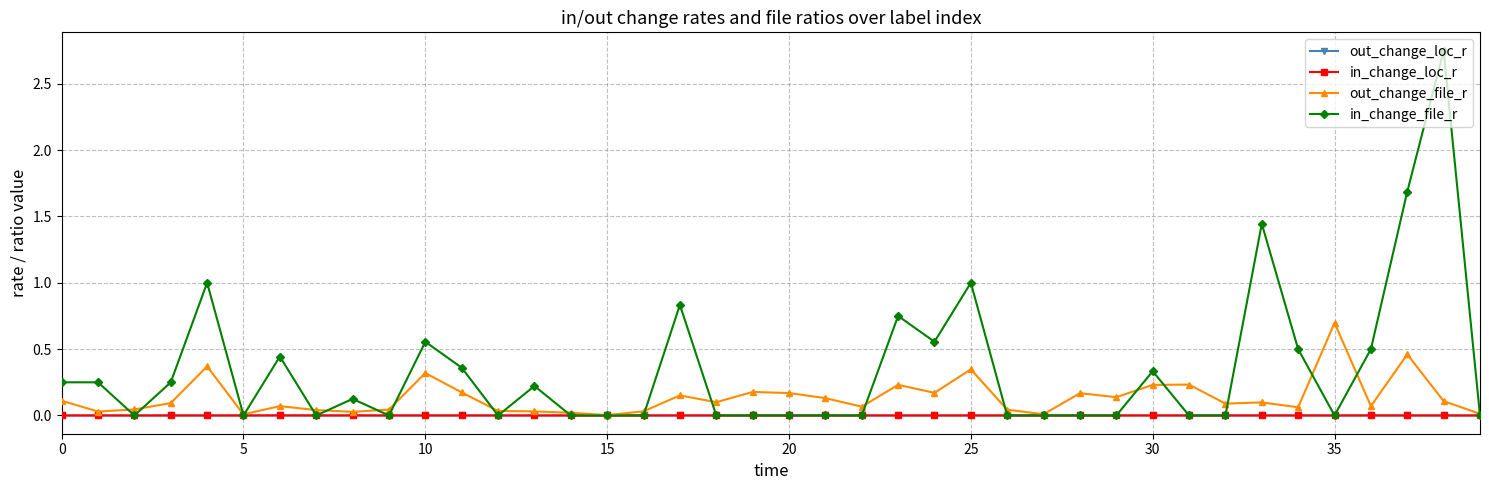

True or false: out_change_file_r has more than 1 points higher than both neighbors.

True